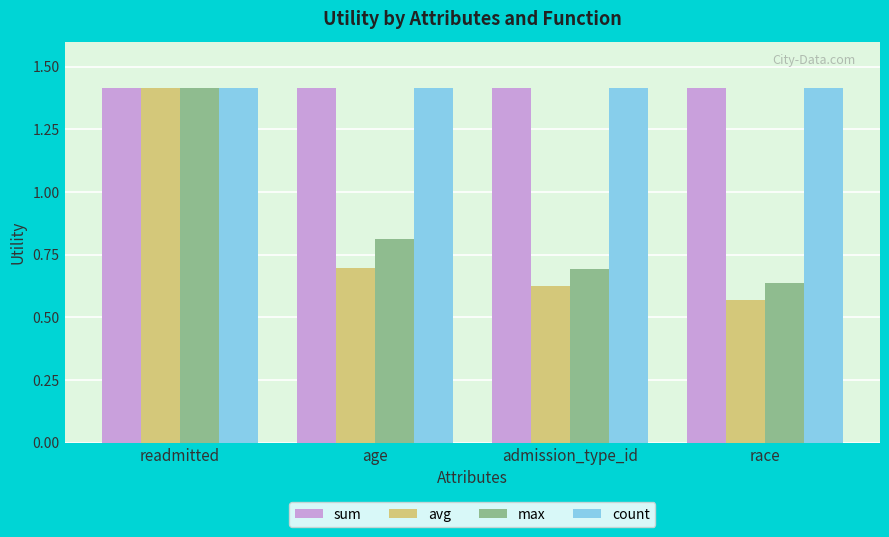

What is the difference between the highest and lowest values at age?

0.7